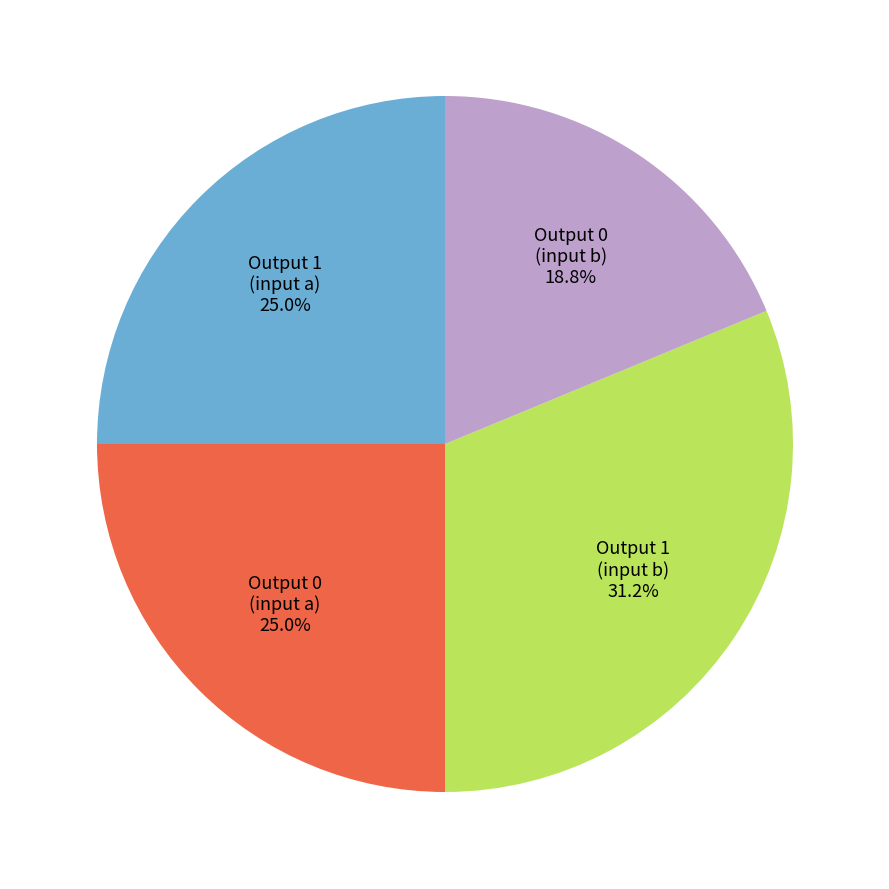

Is Output 1 (input a) the majority of the pie?

No